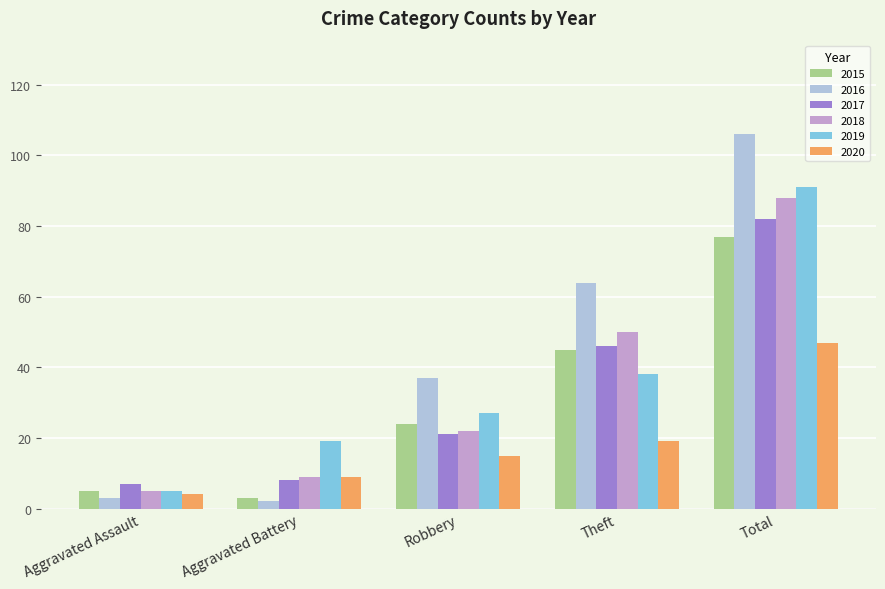

List the labels in order of 2015 value, largest first.

Total, Theft, Robbery, Aggravated Assault, Aggravated Battery